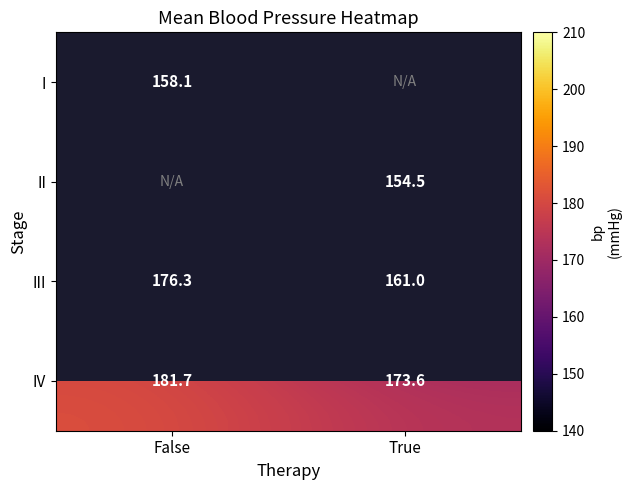

How many categories are shown in the chart?

2